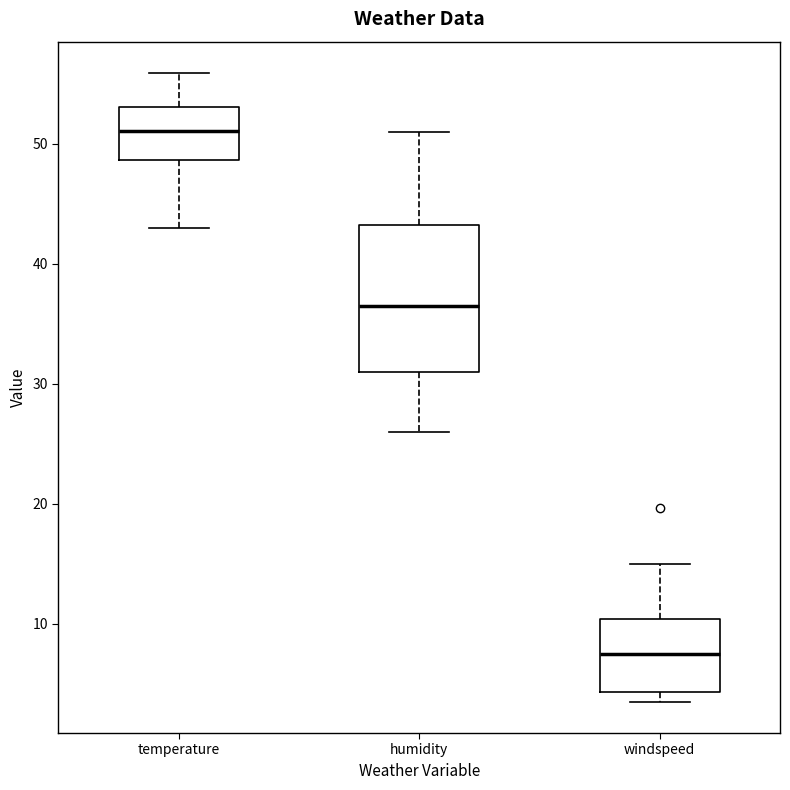

Which box is the tallest, from its lower edge to its upper edge?

humidity